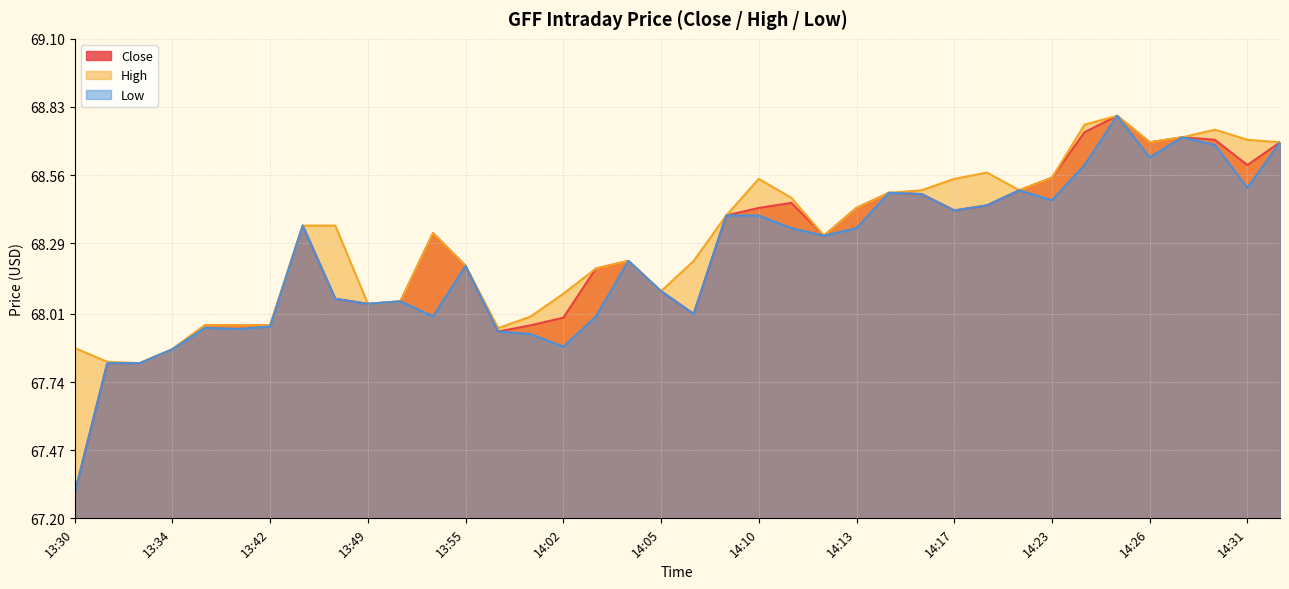

How many lines are shown in the chart?

3